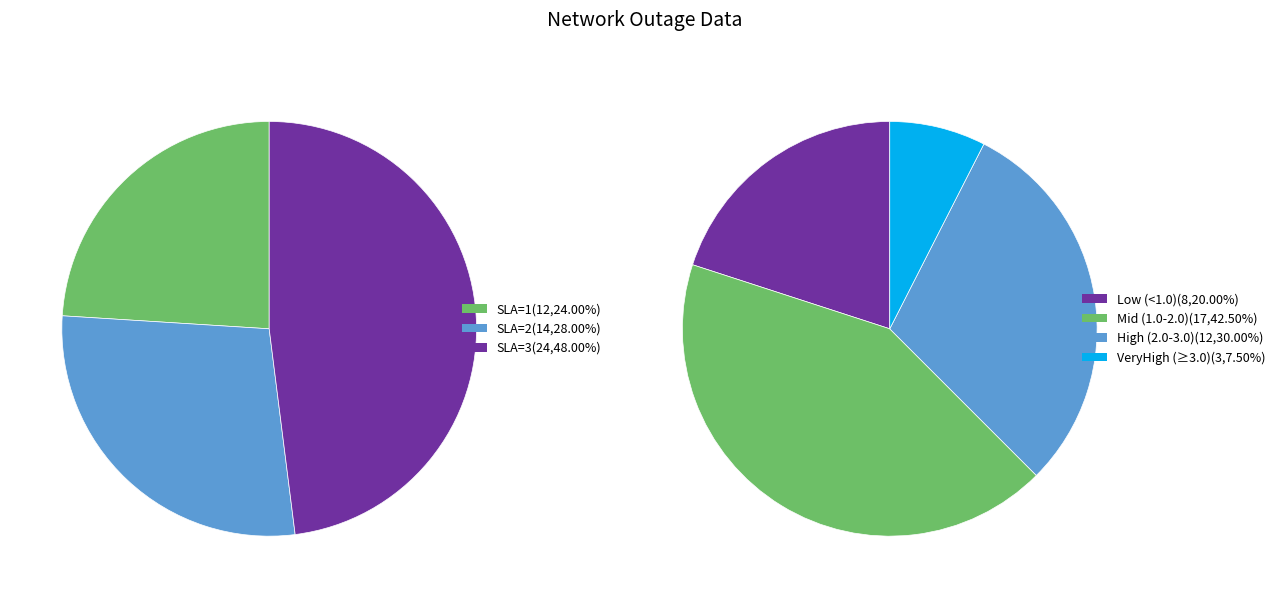

To the nearest percent, what is the difference between the SLA_1 and SLA_2 slice percentages?

4%